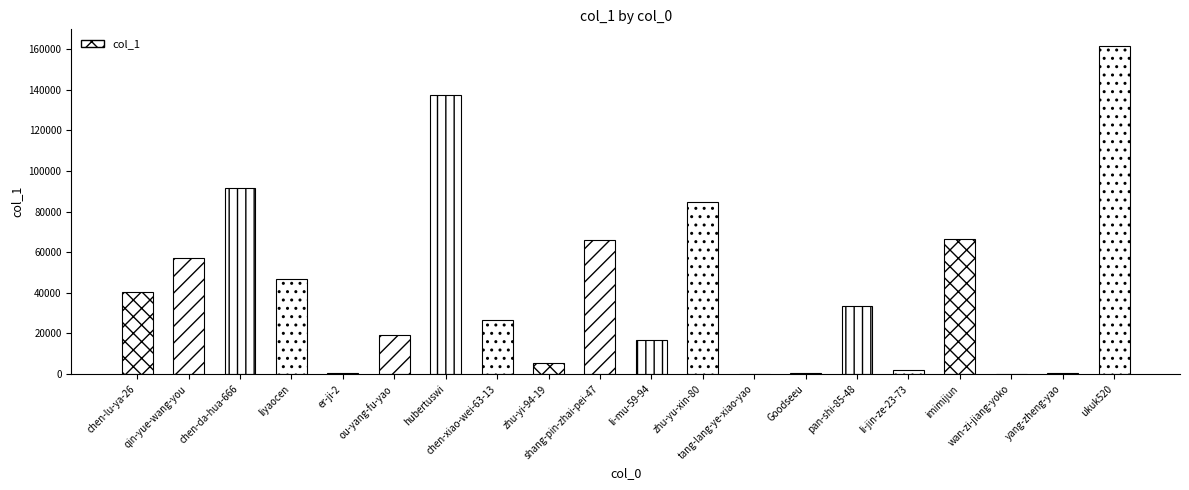

What is the change in value from zhu-yi-94-19 to wan-zi-jiang-yoko?

-5409